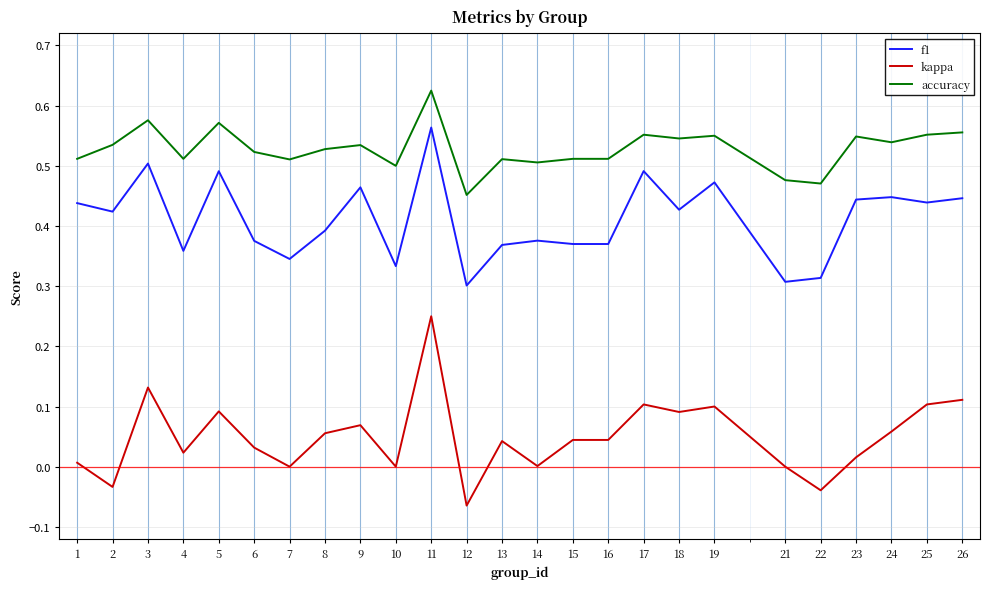

Which series has the widest spread of values?

kappa